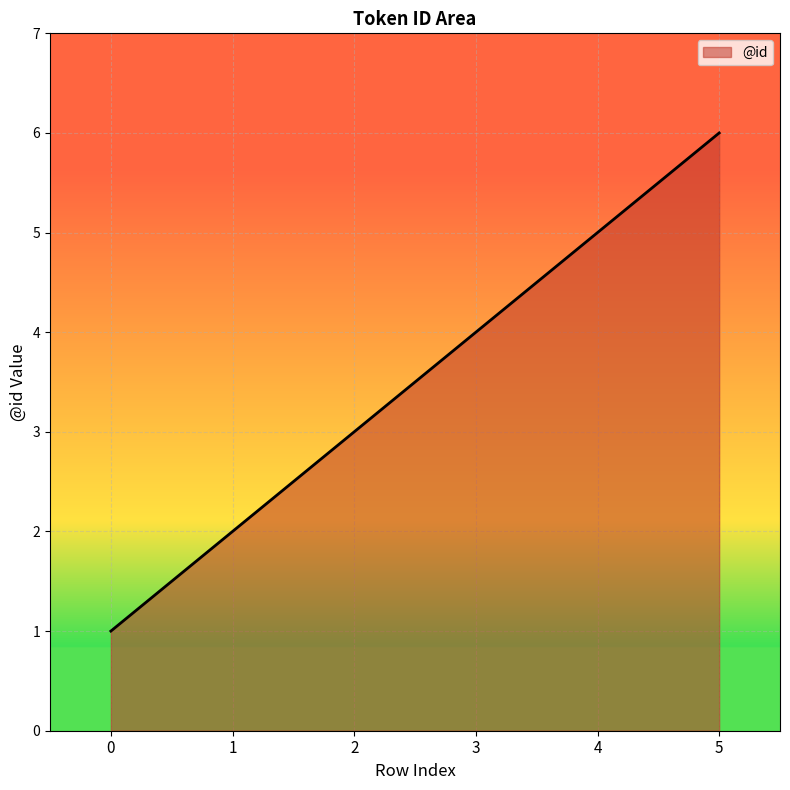

Reading left to right, what are all the values shown in this chart?

1	2	3	4	5	6